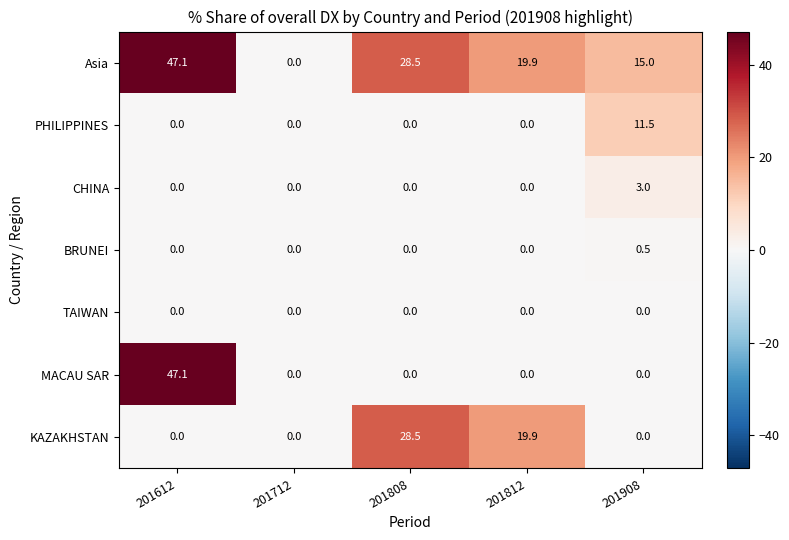

The MACAU SAR series shows -19.3 at 201808. True or false?

False